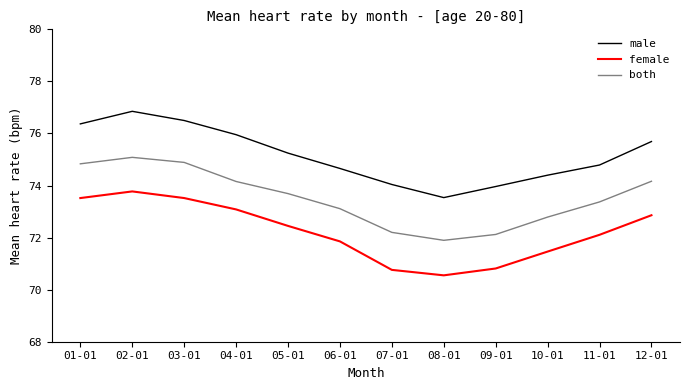

At which category is the sum across all series the highest?

02-01